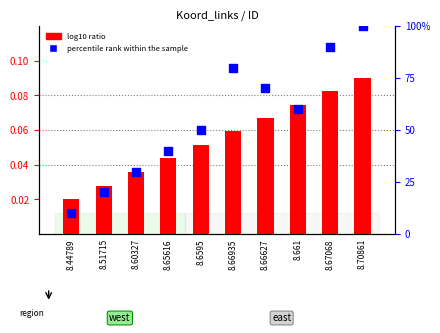

Which series has the largest total across all categories?

percentile rank within the sample